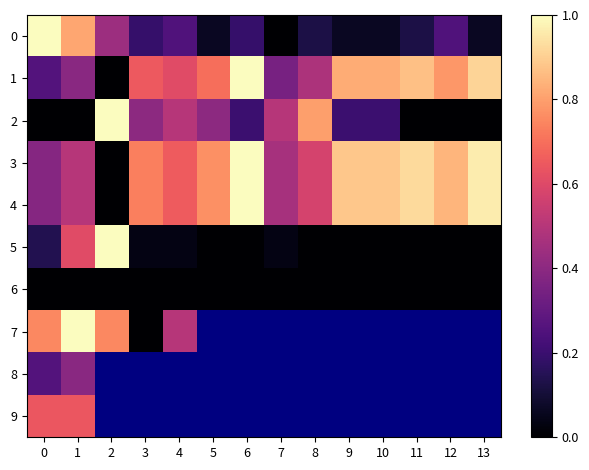

At which category is the sum across all series the highest?

6